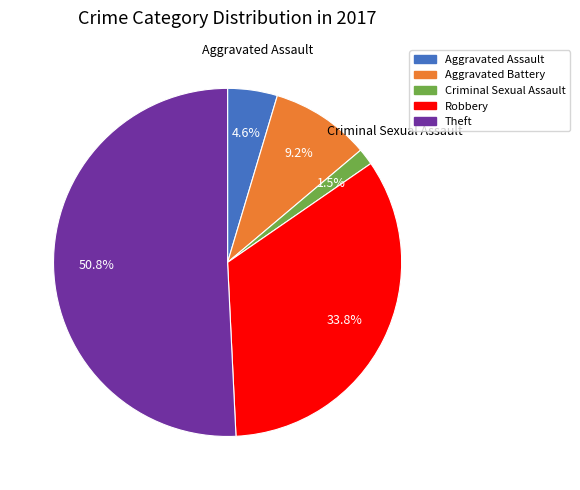

How many segments does this pie chart have?

5